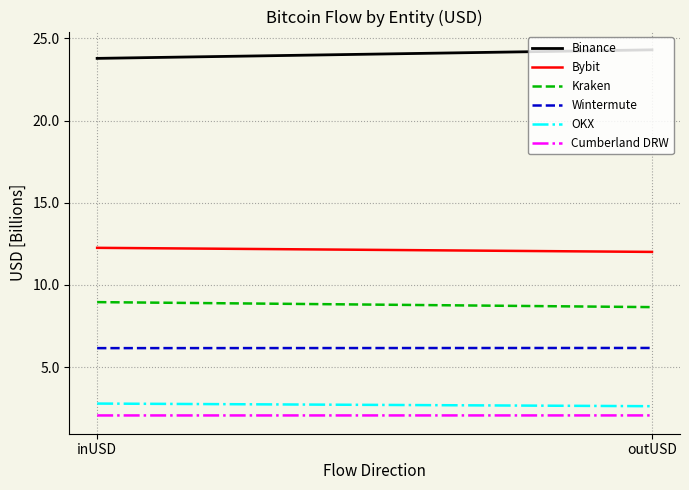

Rank the series at outUSD from lowest to highest value.

Cumberland DRW, OKX, Wintermute, Kraken, Bybit, Binance